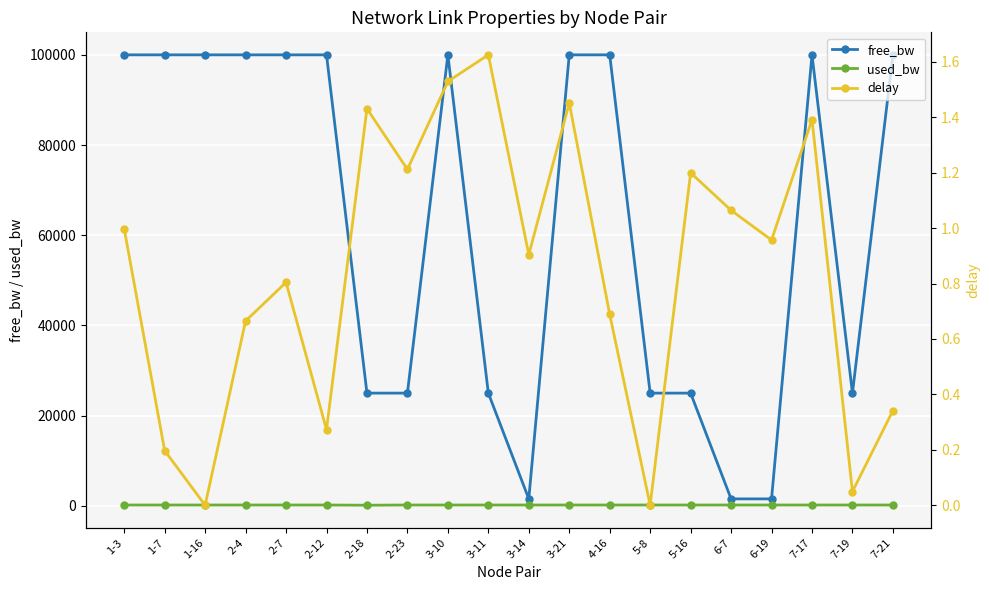

Reading left to right, list all the values displayed in this chart.

free_bw: 1-3=99999.8	1-7=99999.8	1-16=99999.8	2-4=99999.8	2-7=99999.8	2-12=99999.8	2-18=24999.9	2-23=24999.8	3-10=99999.8	3-11=24999.8	3-14=1549.8	3-21=99999.8	4-16=99999.8	5-8=24999.8	5-16=24999.8	6-7=1549.8	6-19=1549.8	7-17=99999.8	7-19=24999.8	7-21=99999.8
used_bw: 1-3=191.9	1-7=191.9	1-16=191.9	2-4=192.0	2-7=191.9	2-12=191.9	2-18=144.0	2-23=192.0	3-10=191.9	3-11=191.9	3-14=191.9	3-21=191.9	4-16=191.9	5-8=191.9	5-16=191.9	6-7=192.0	6-19=192.0	7-17=192.0	7-19=191.9	7-21=191.9
delay: 1-3=1.0	1-7=0.2	1-16=0.0	2-4=0.7	2-7=0.8	2-12=0.3	2-18=1.4	2-23=1.2	3-10=1.5	3-11=1.6	3-14=0.9	3-21=1.5	4-16=0.7	5-8=0.0	5-16=1.2	6-7=1.1	6-19=1.0	7-17=1.4	7-19=0.0	7-21=0.3